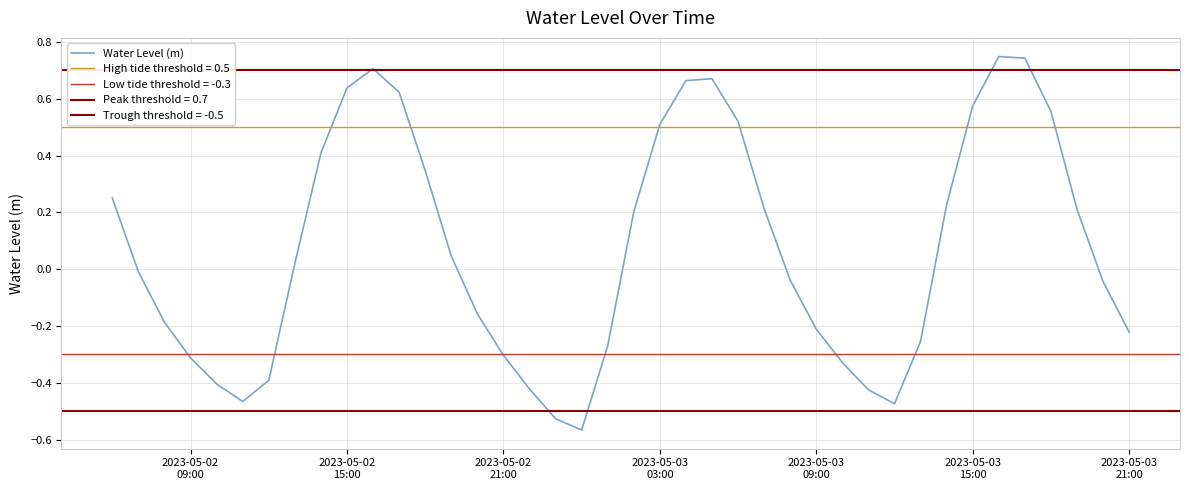

How many categories are shown in the chart?

40